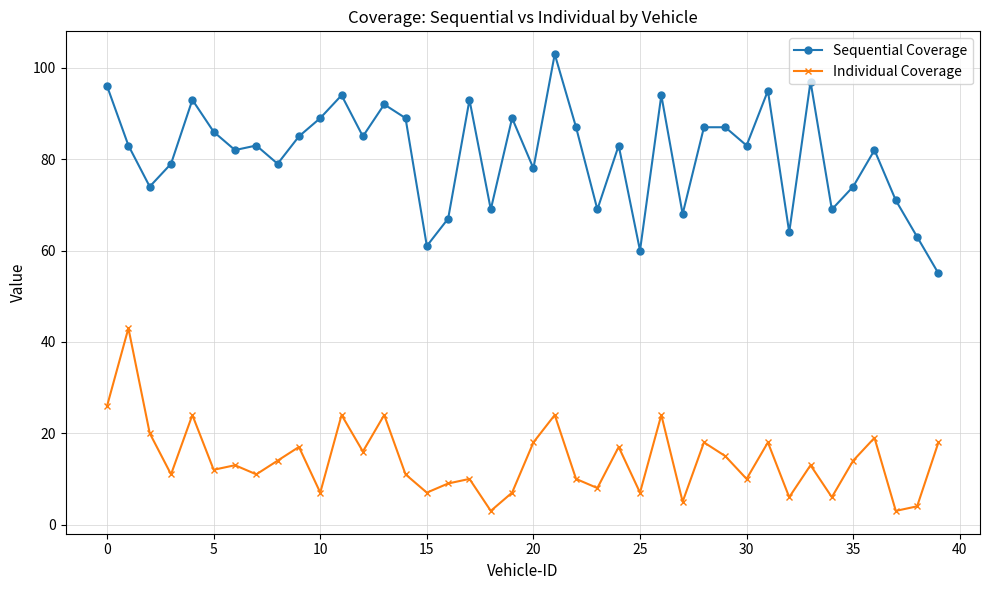

What is the value of the Individual Coverage point at the 32nd from the left?

18